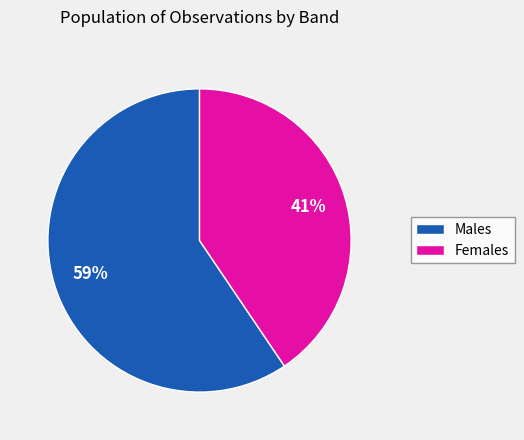

To the nearest percent, what is the average slice percentage?

50%